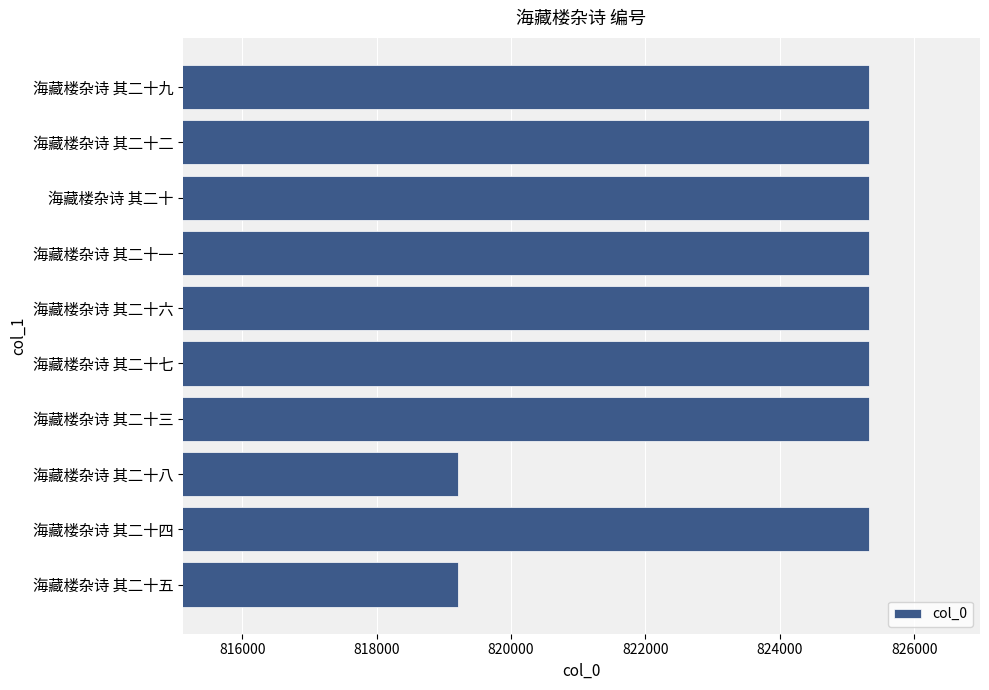

What is the change in value from 海藏楼杂诗 其二十五 to 海藏楼杂诗 其二十一?

+6106